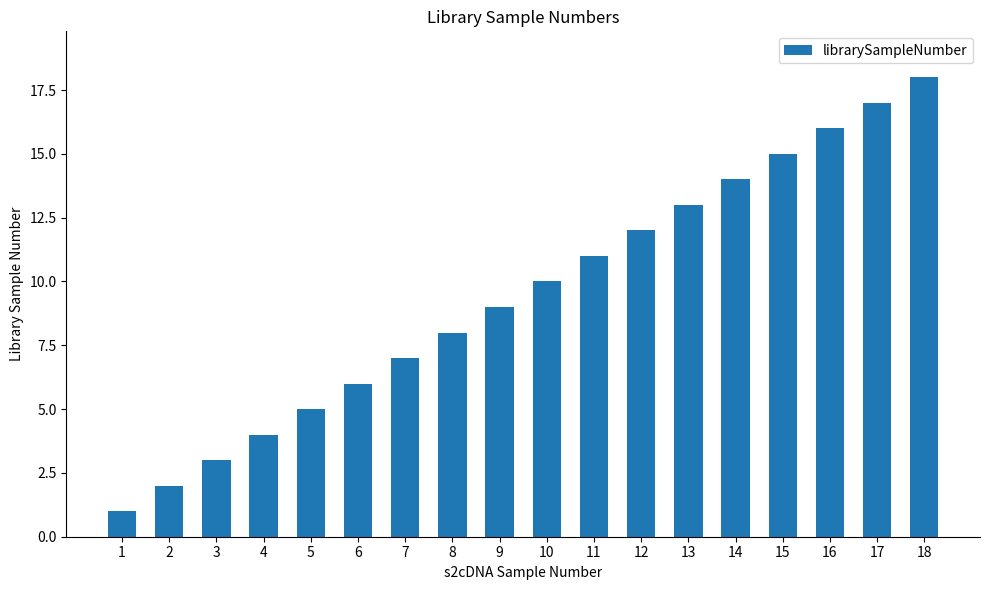

How many distinct data groups are displayed?

1